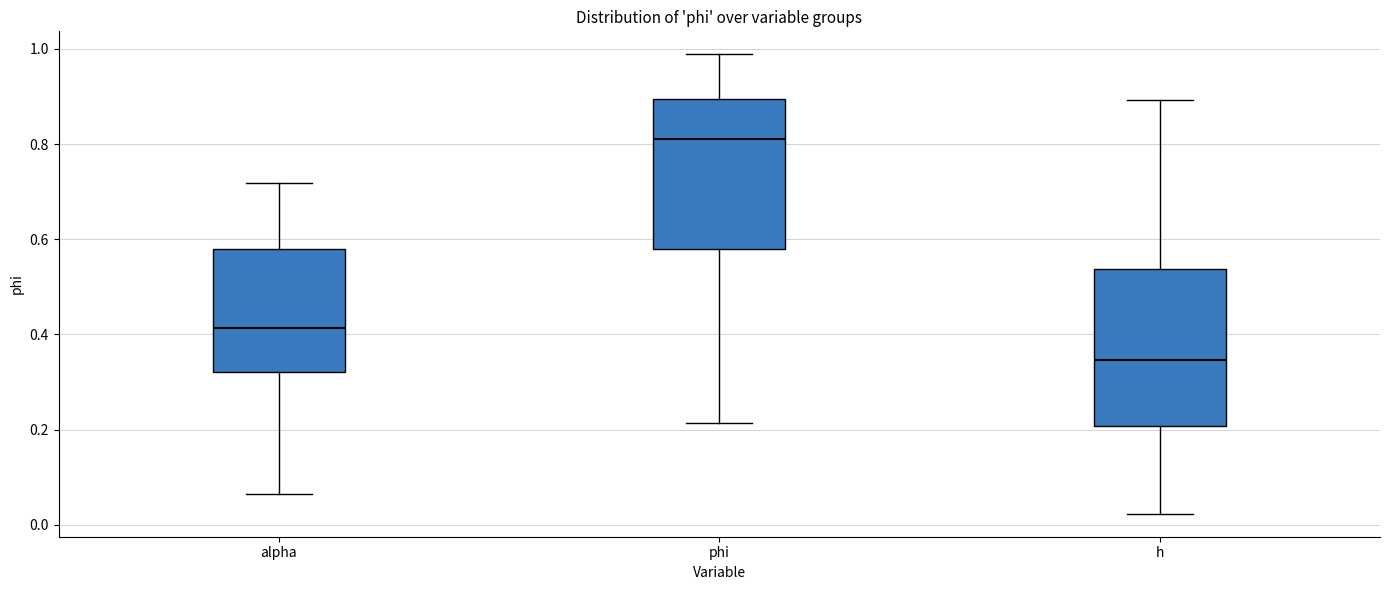

Which box's median line is the highest?

phi